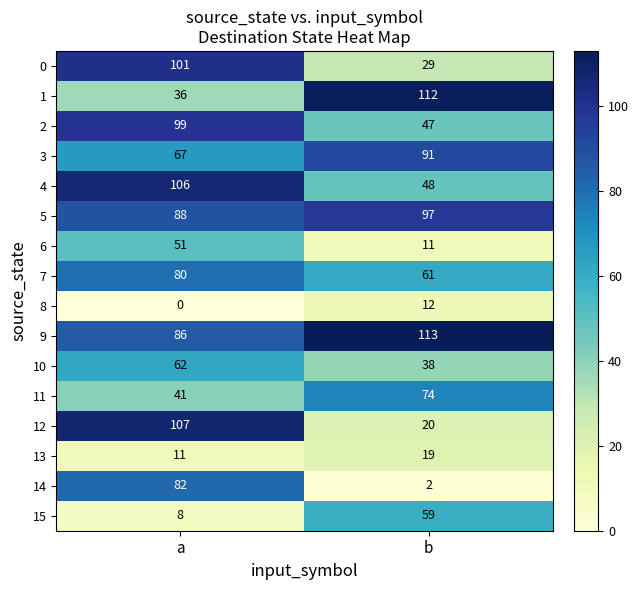

Read the 3 value at b, to the nearest 10.

90